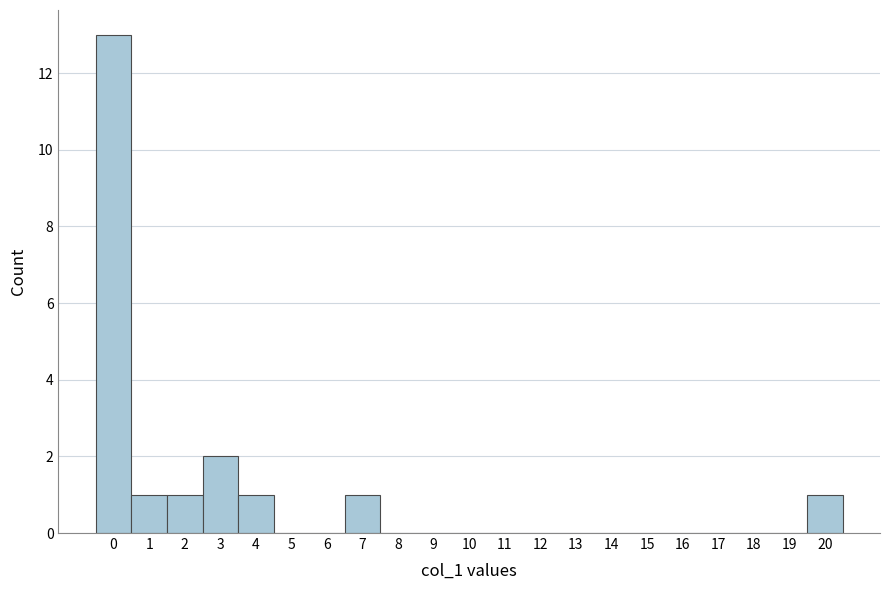

Which range on the x-axis has the tallest bar?

-0.5 to 0.5